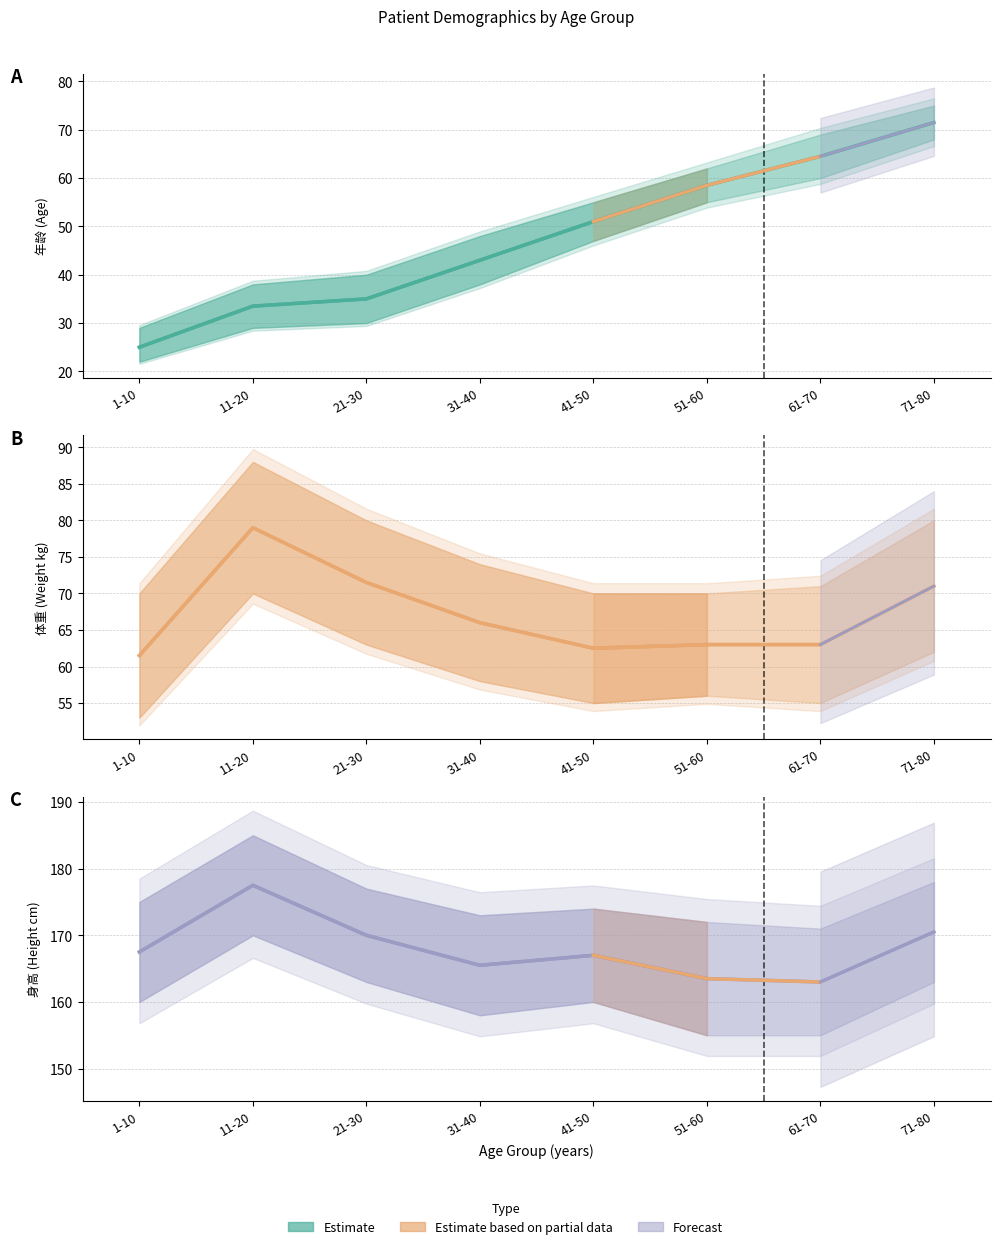

Reading left to right, extract all data points from this chart.

年龄: 1-10=25.0	11-20=33.5	21-30=35.0	31-40=43.0	41-50=51.0	51-60=58.5	61-70=64.5	71-80=71.5
体重: 1-10=61.5	11-20=79.0	21-30=71.5	31-40=66.0	41-50=62.5	51-60=63.0	61-70=63.0	71-80=71.0
身高: 1-10=167.5	11-20=177.5	21-30=170.0	31-40=165.5	41-50=167.0	51-60=163.5	61-70=163.0	71-80=170.5